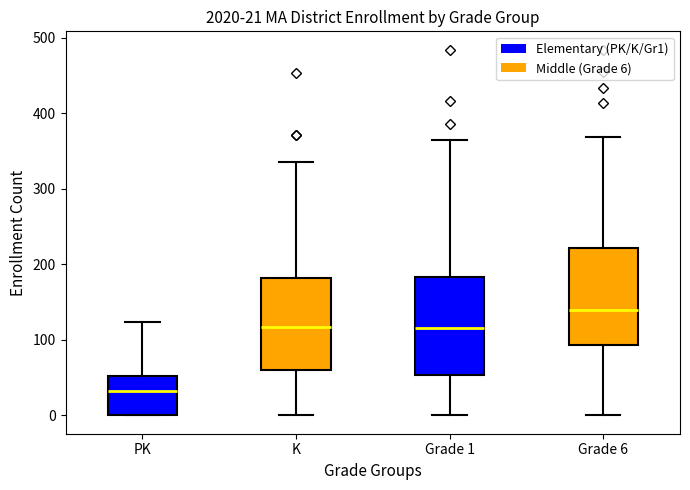

Which box has the highest median line?

Grade 6